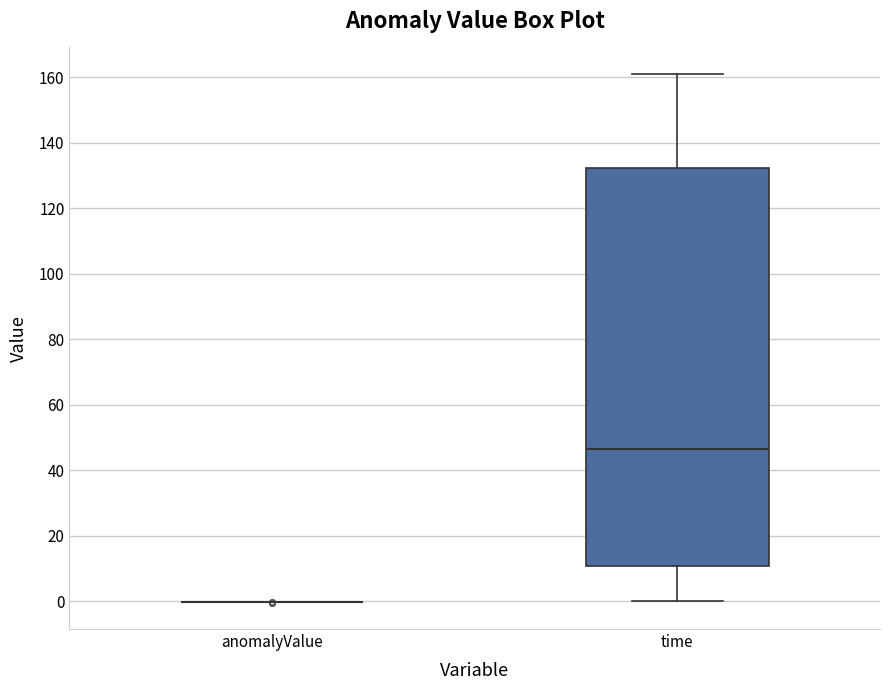

Reading left to right, transcribe this box plot: for each box, give where its median line is, the range the box spans, and where its two whiskers end, as read against the y-axis. The values are not printed on the chart, so give them approximately, as read against the axis.

anomalyValue: box collapsed to a line at 0, whiskers 0 to 0
time: median 46, box 10 to 132, whiskers 0 to 162